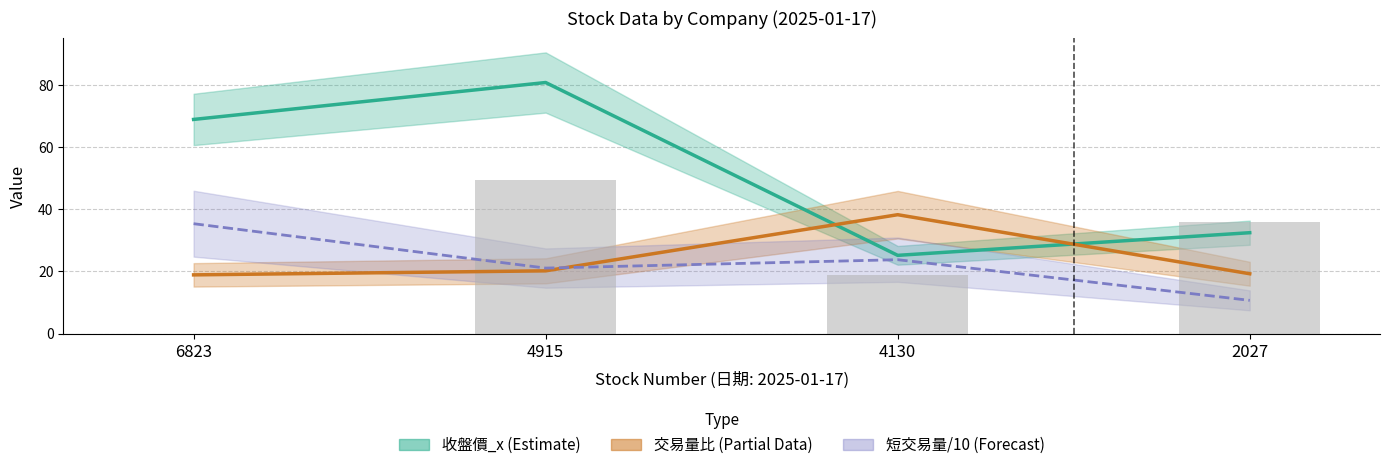

Is it true that 短交易量/10 (Forecast) equals 36.5 at 4130?

False